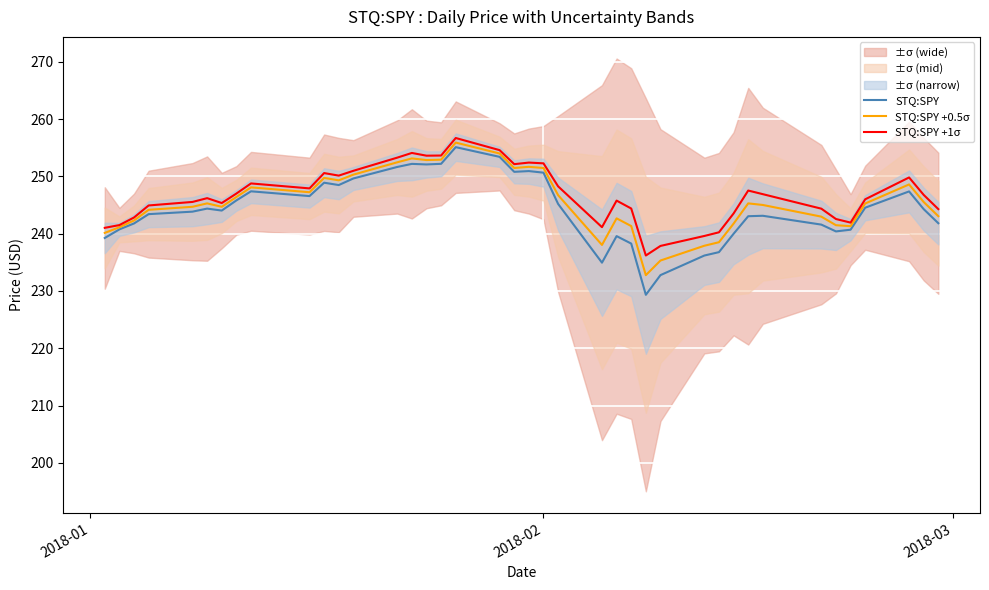

What is the maximum value for STQ:SPY?

255.1